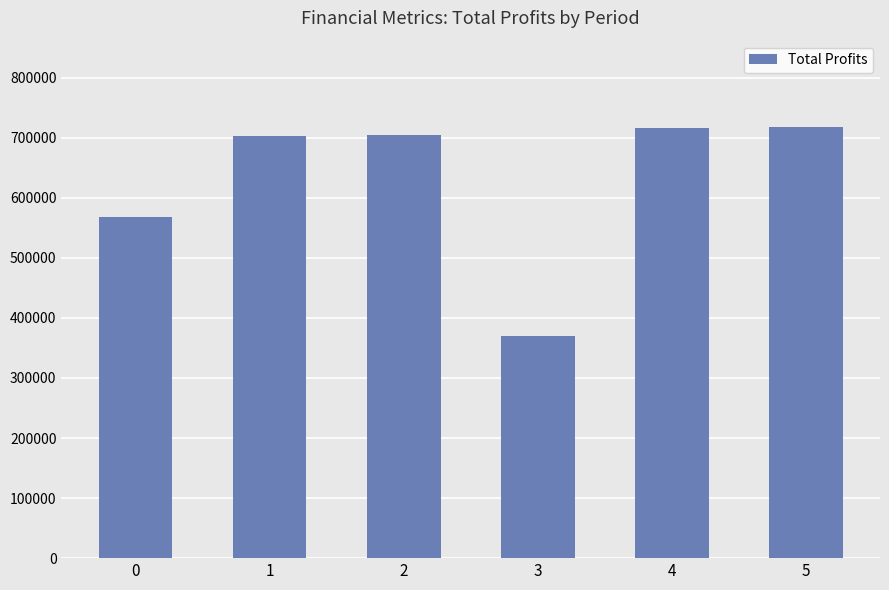

What is the change in value from 0 to 5?

+150490.9